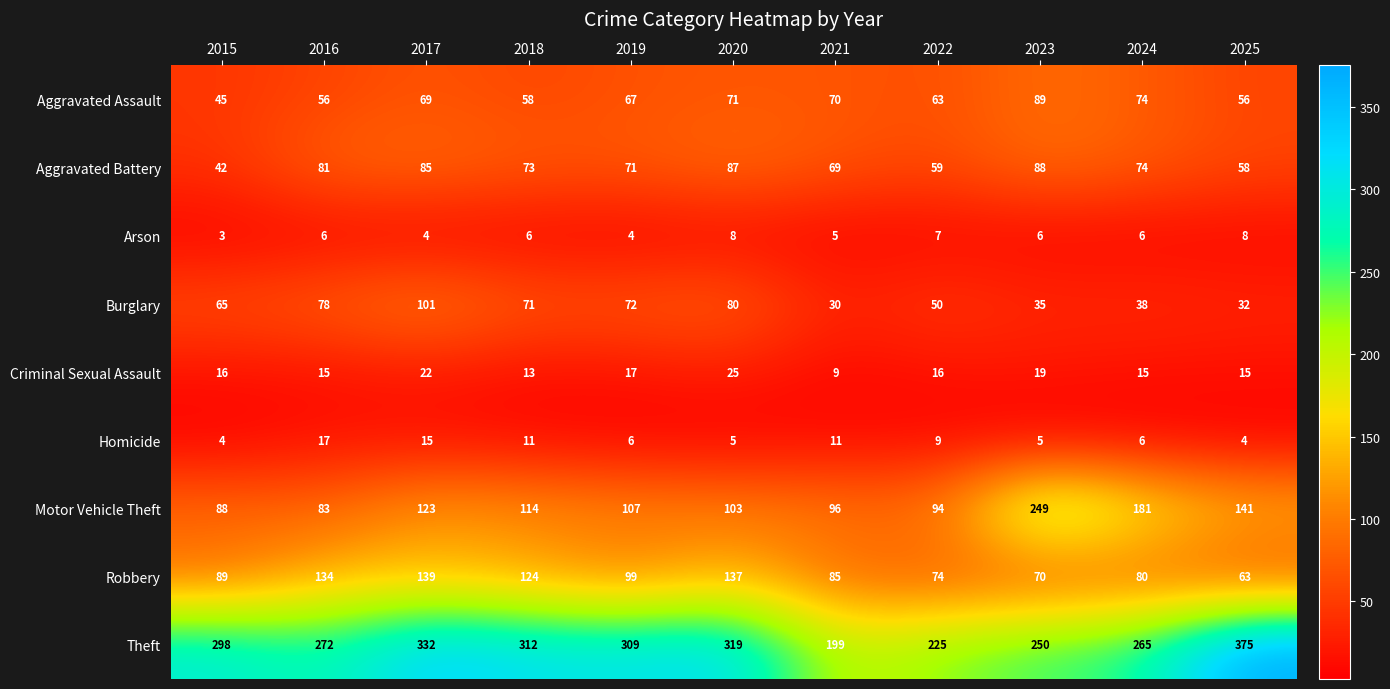

How many distinct data groups are displayed?

9